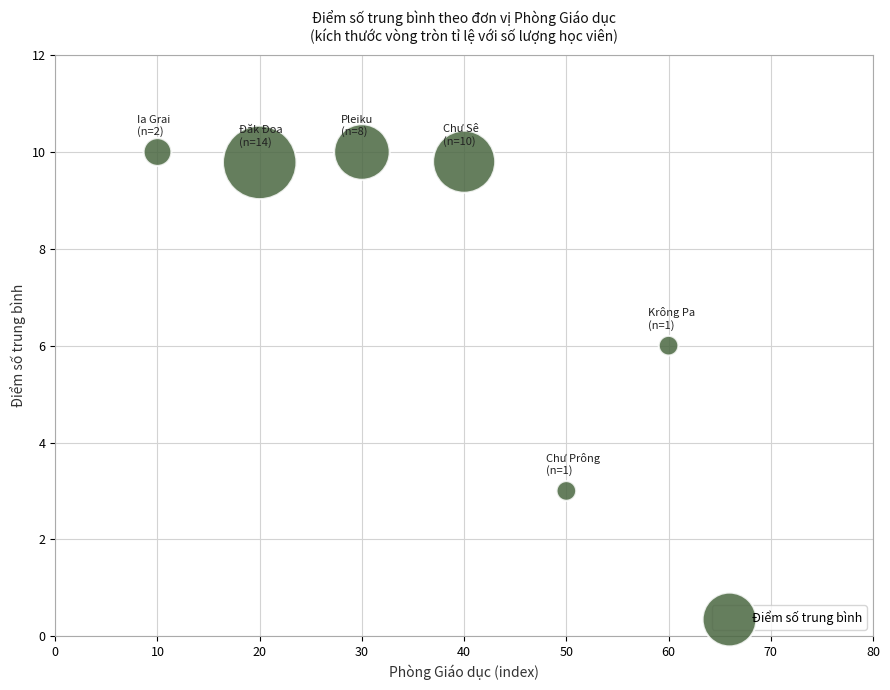

What is the range of Y values (max minus min)?

7.0